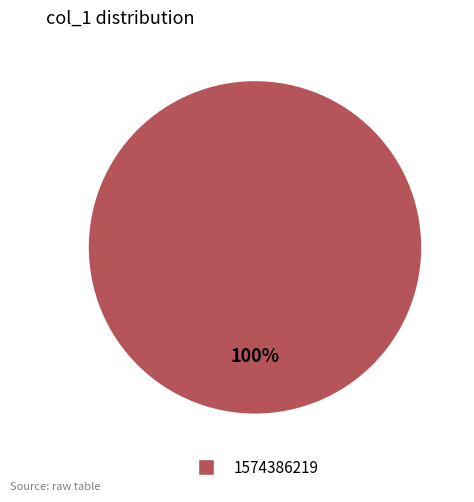

Is there a majority slice in this chart?

Yes